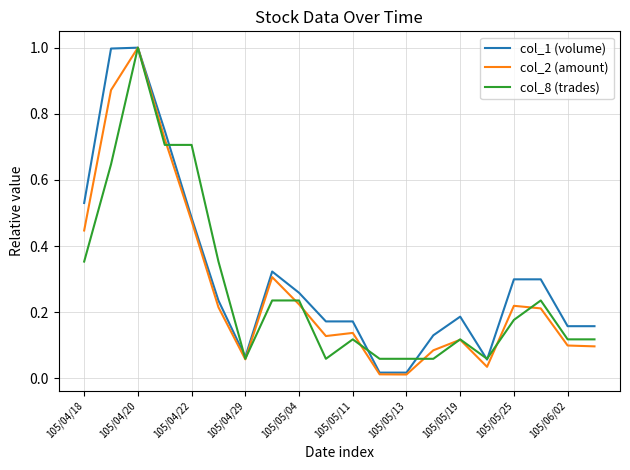

Which series has the largest total across all categories?

col_1 (volume)